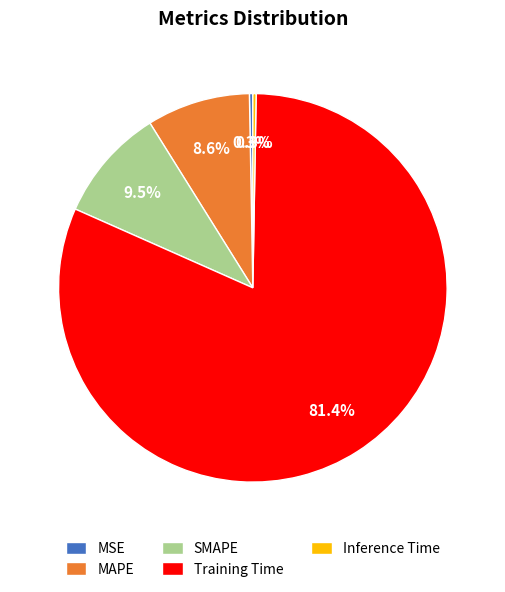

Is the sum of SMAPE and Training Time greater than half?

Yes